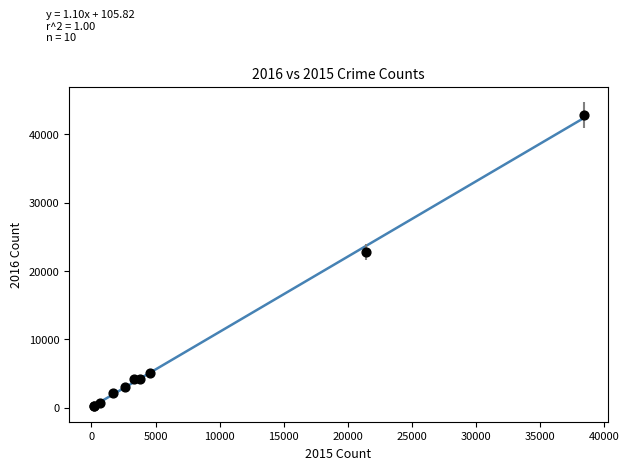

What Y value in the scatter plot is closest to 21488?

22799